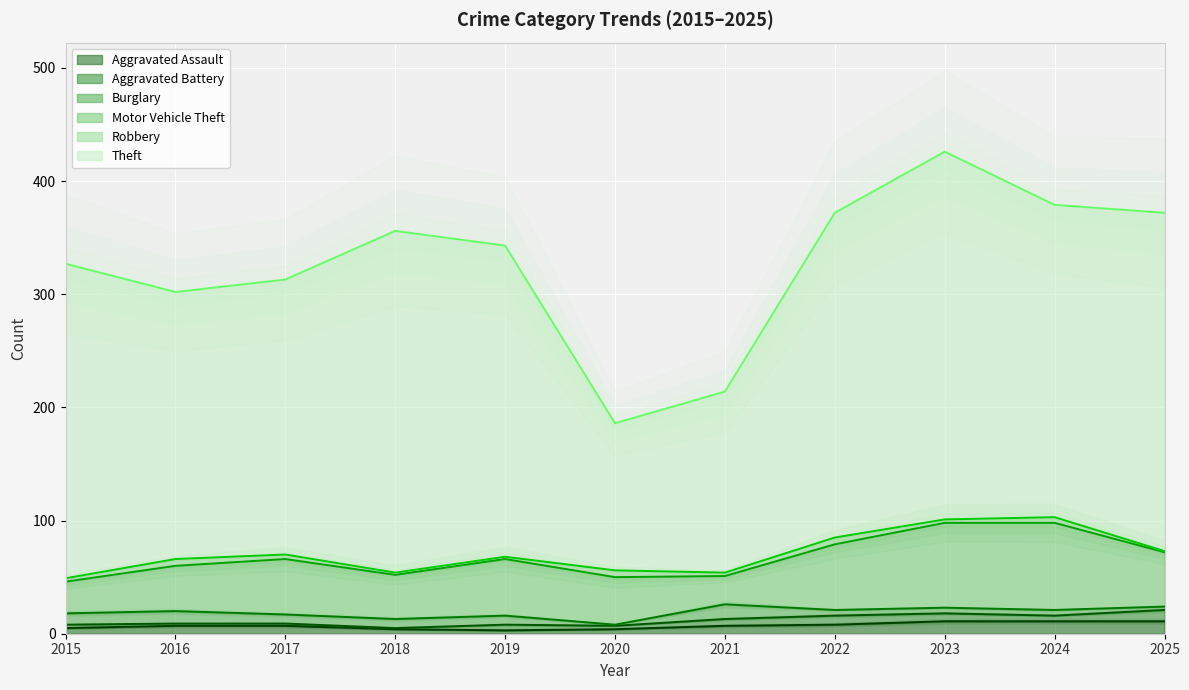

True or false: Aggravated Battery (line) and Motor Vehicle Theft (line) cross at least once.

False